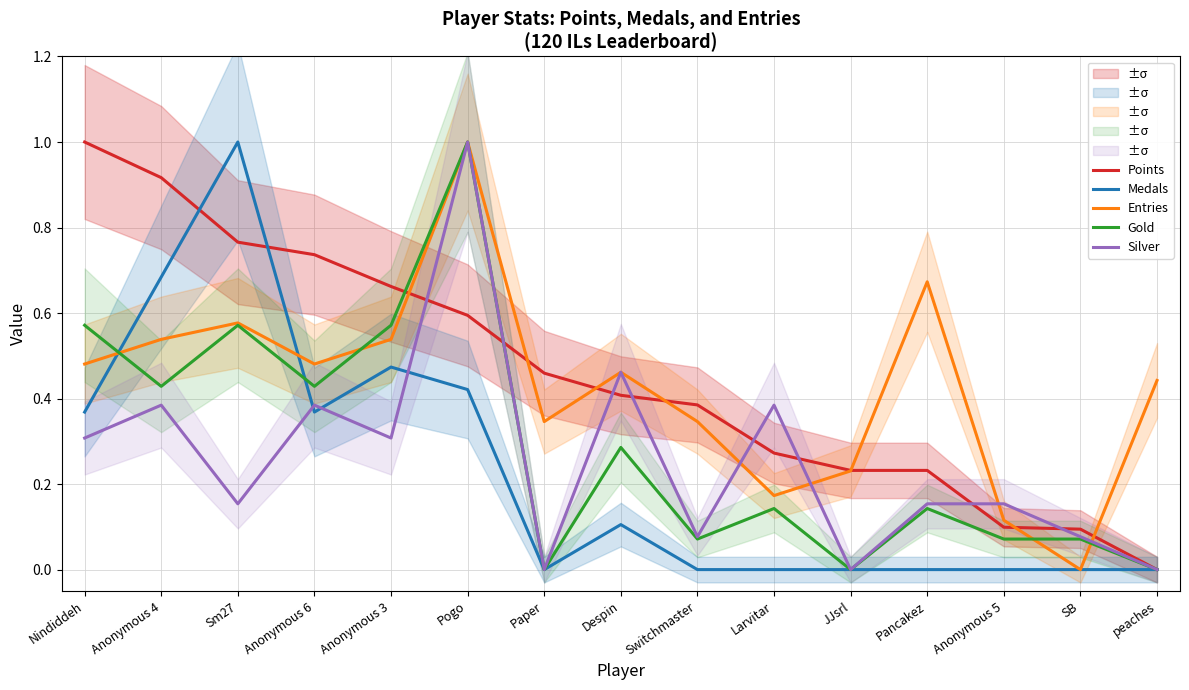

Which series has the largest total across all categories?

Points